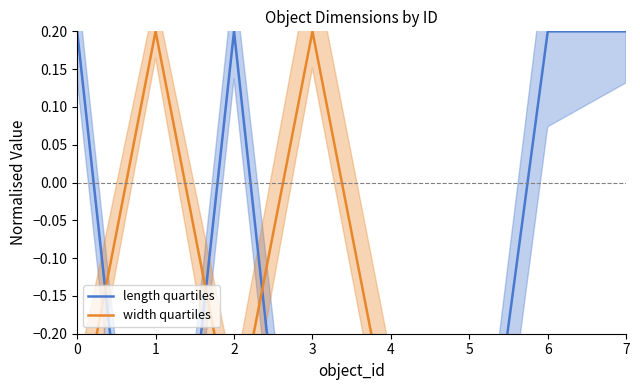

How many values in the width quartiles series are below 0?

6